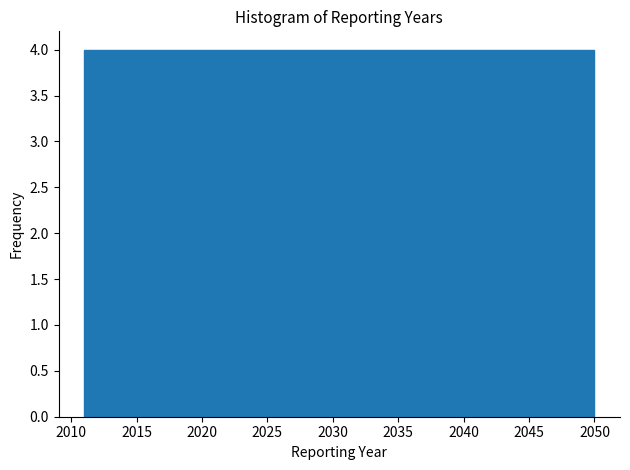

What is the height of the bar covering 2046.1 to 2050.0 on the x-axis? Neither the bar edges nor the heights are printed on the chart, so give them approximately, as read against the axes.

4